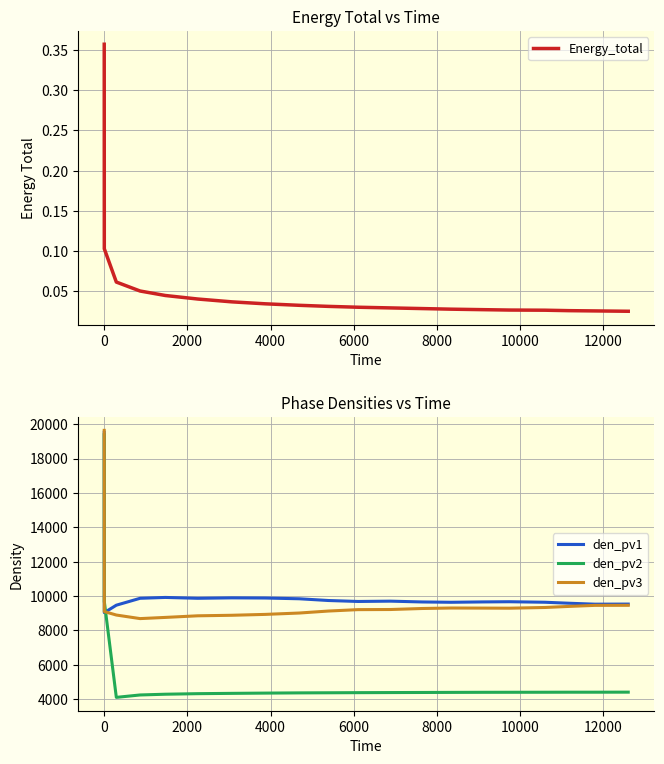

At how many categories does at least one series exceed 2867?

20